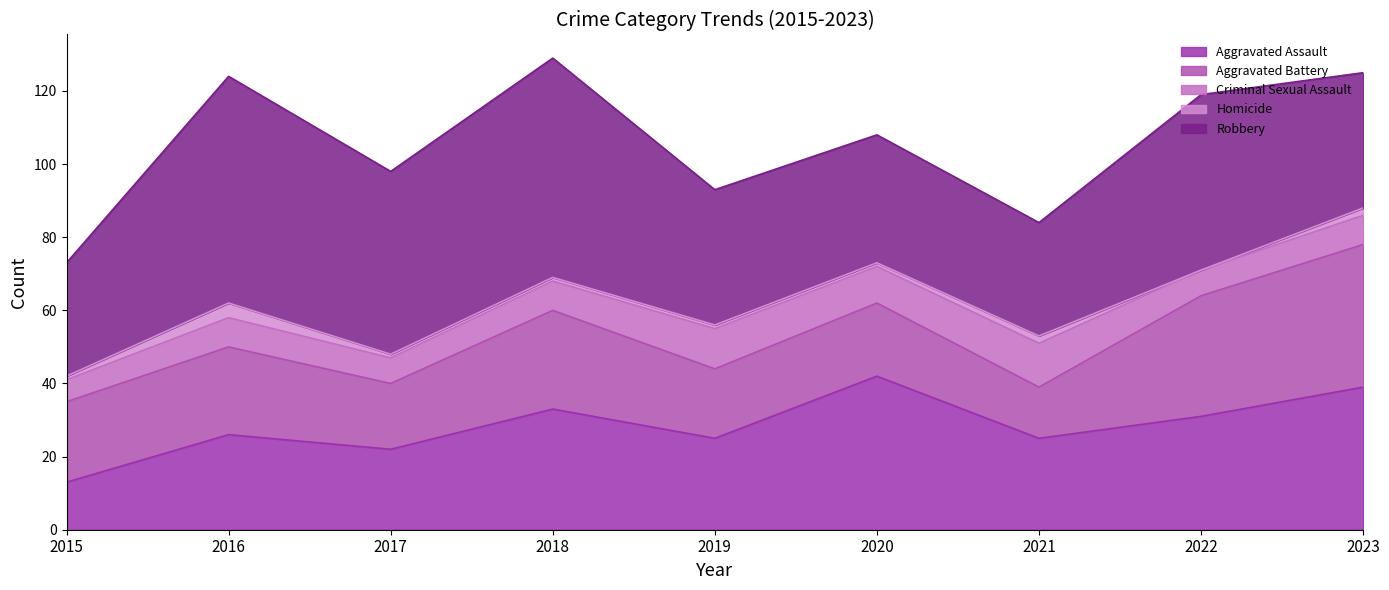

True or false: Criminal Sexual Assault and Aggravated Battery cross at least once.

False